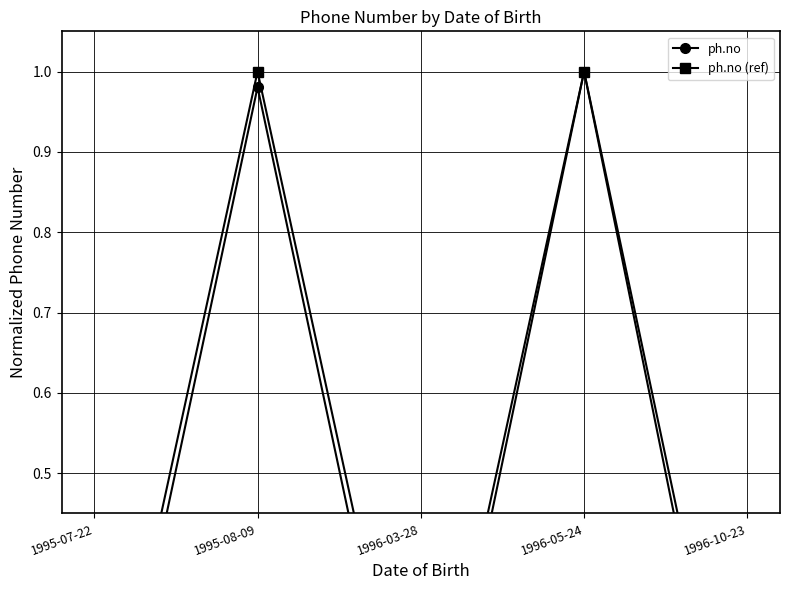

What is the greatest value displayed?

1.0